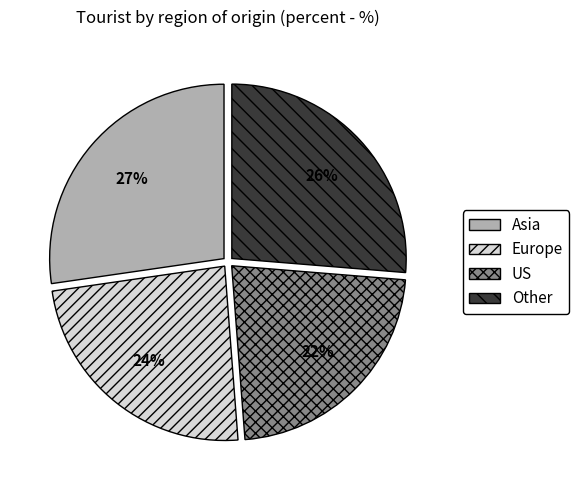

Count the number of slices in the pie.

4